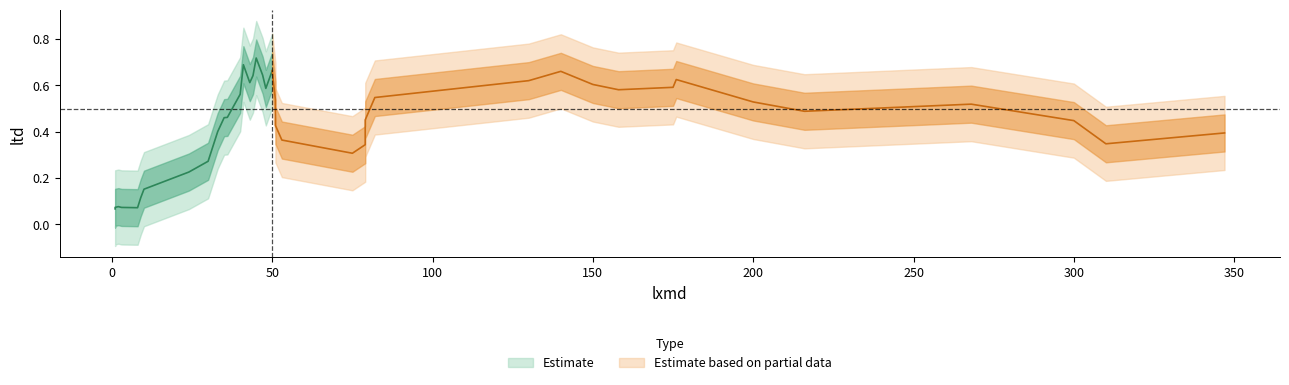

What is the greatest value displayed?

0.9